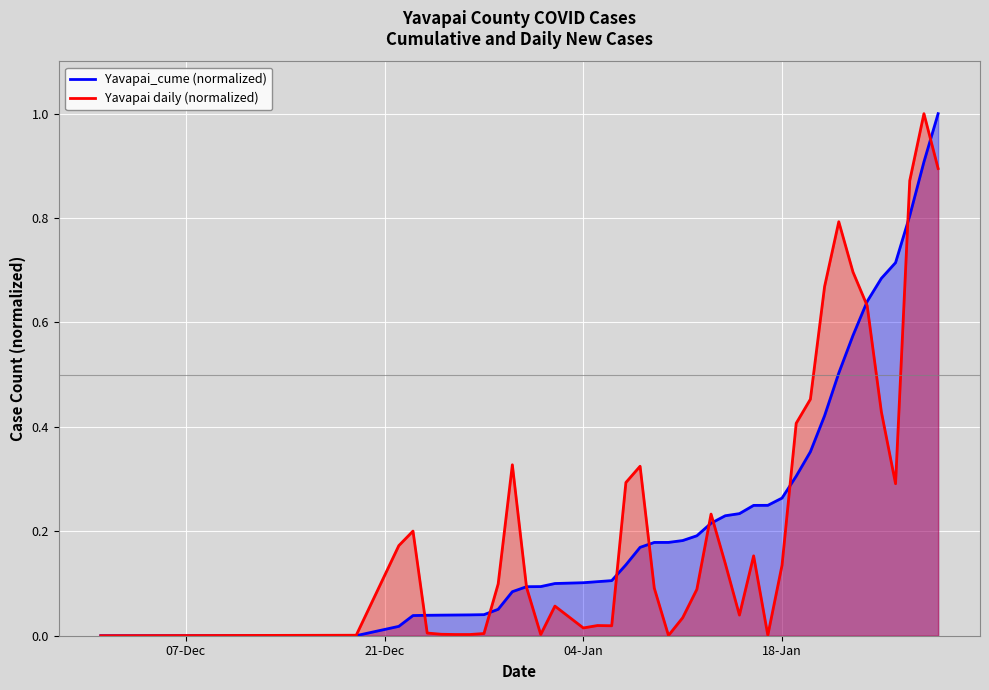

What is the greatest value displayed?

1.0